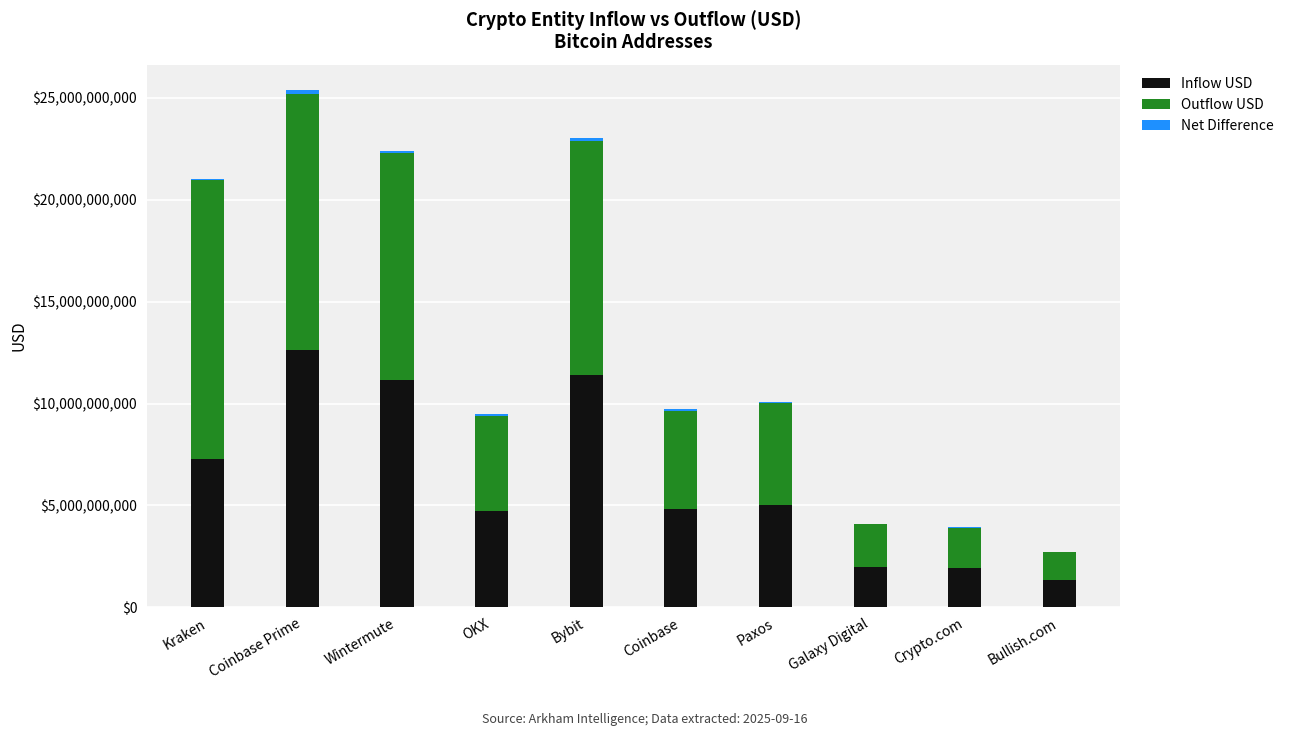

The Inflow USD series shows 1961151015.0 at Galaxy Digital. True or false?

True